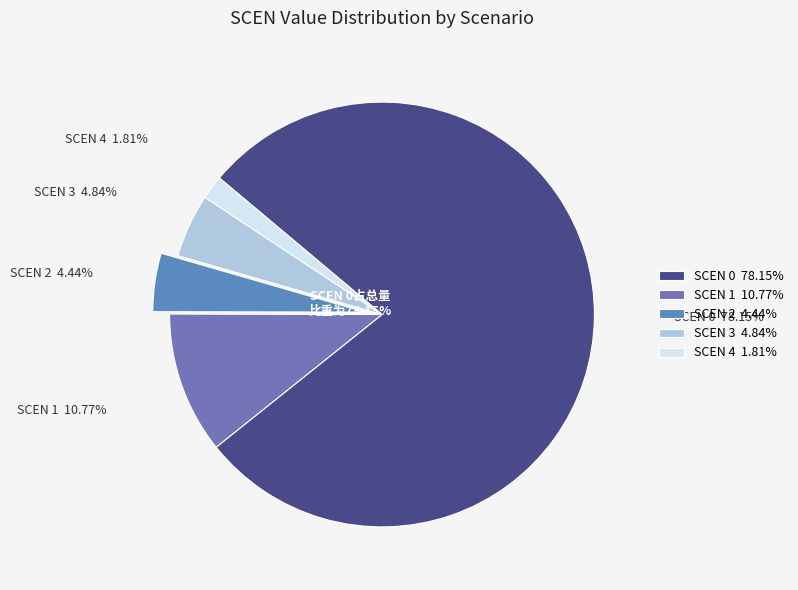

Combined, what portion of the pie is 4 and 3?

6.6%